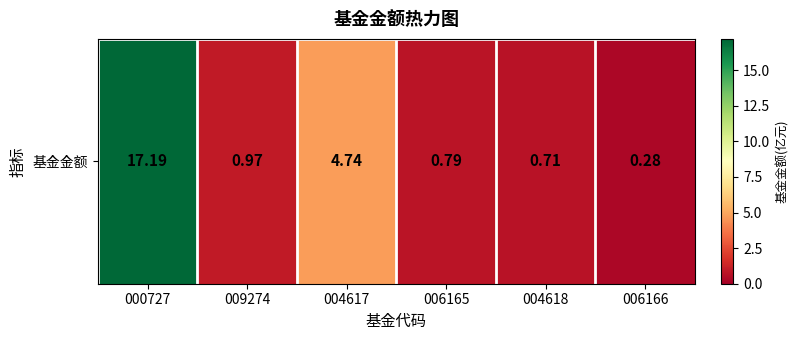

What is the average value?

4.1